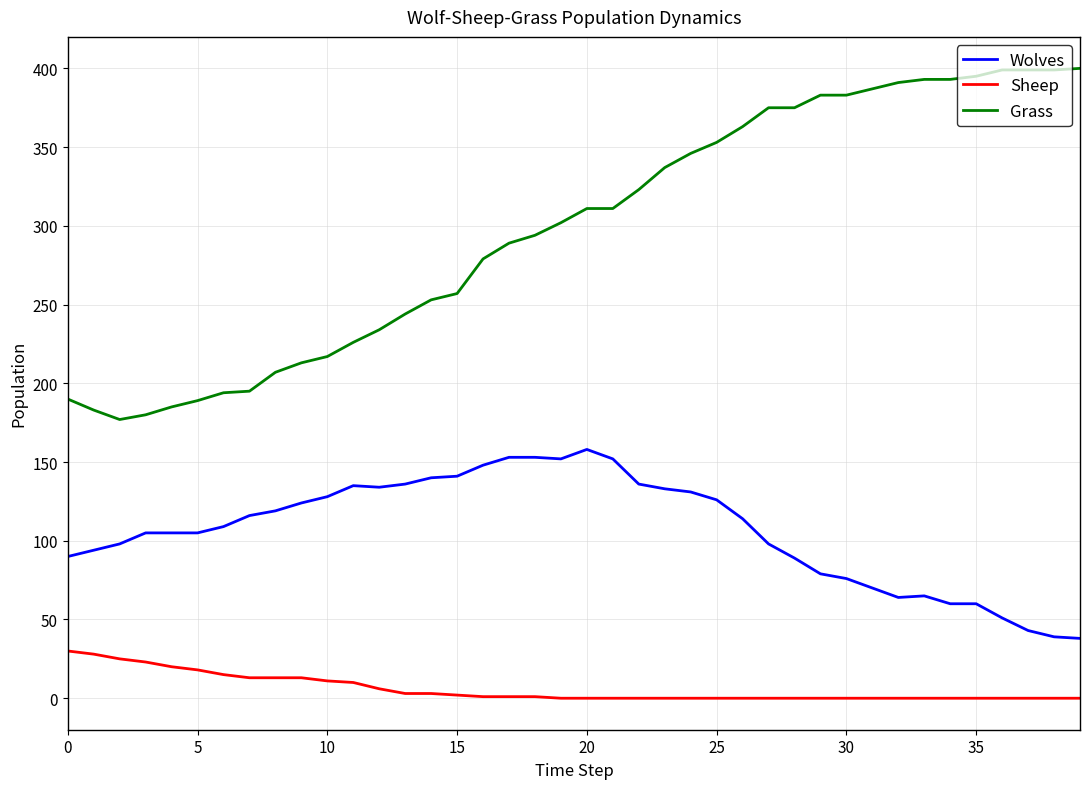

What is the difference between the maximum and minimum values in the Wolves series?

120